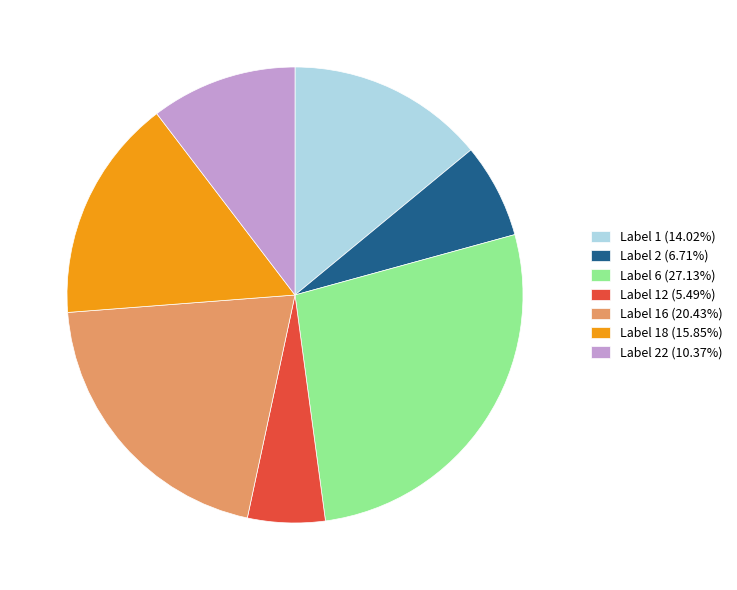

Does any single category account for the majority?

No